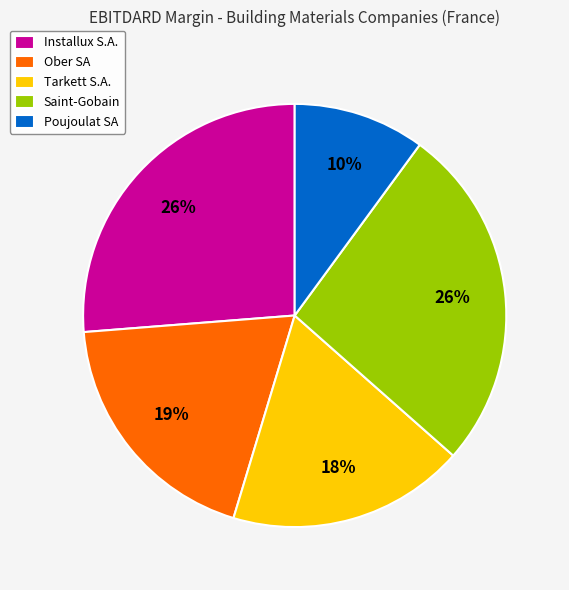

How many slices are in this pie chart?

5